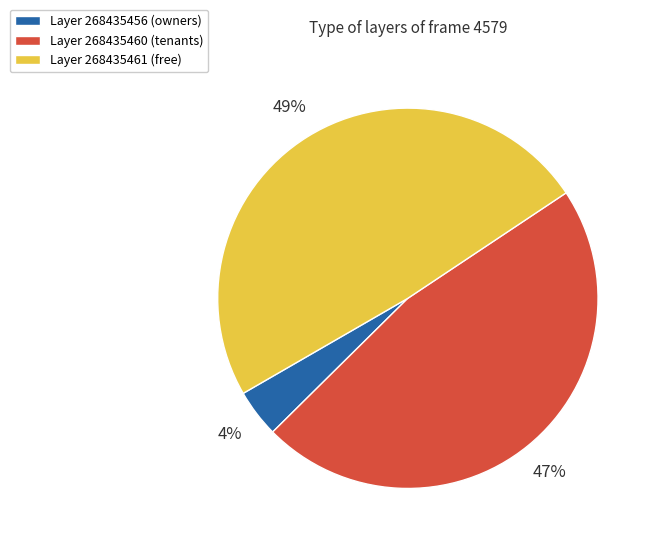

To the nearest percent, what percentage of the pie is Layer 268435460 (tenants)?

47%